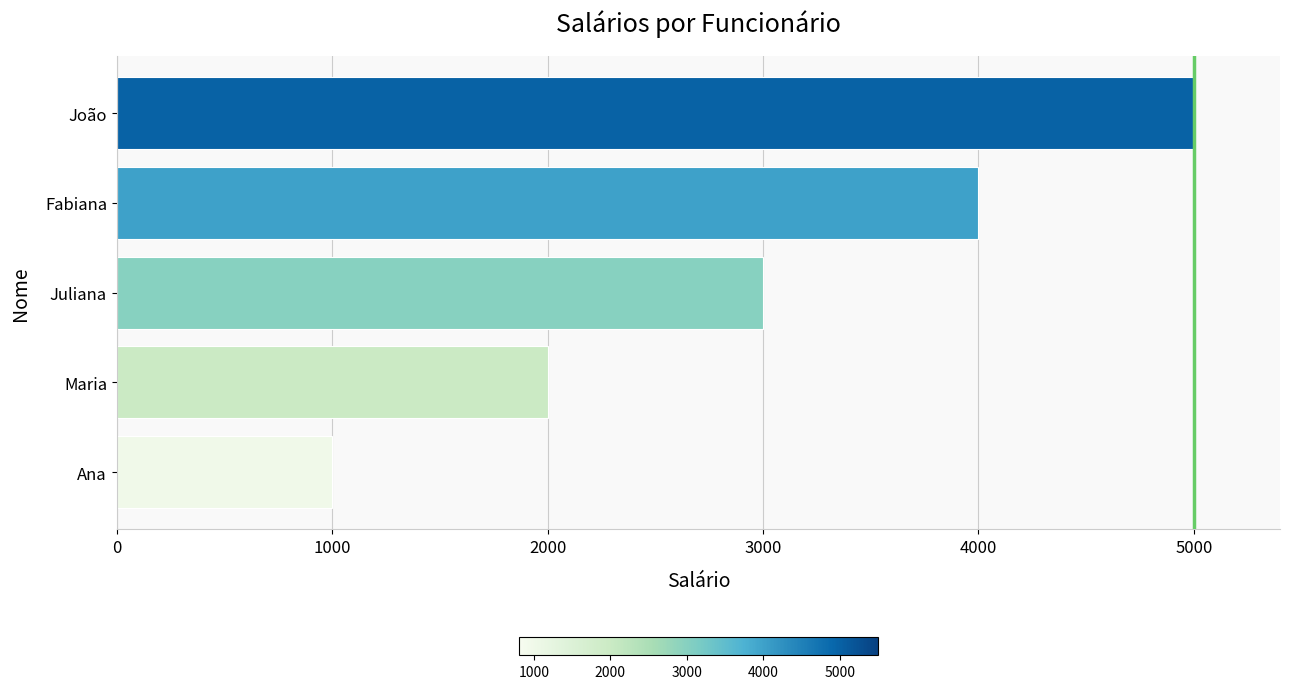

Rank the categories by value from lowest to highest.

Ana, Maria, Juliana, Fabiana, João